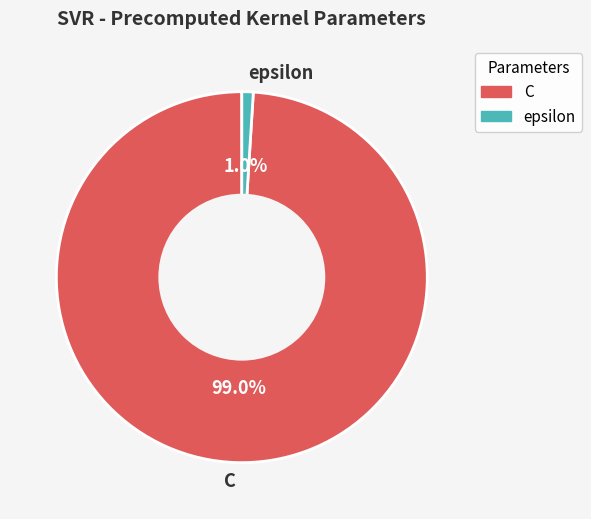

True or false: epsilon accounts for 1% of the total.

True